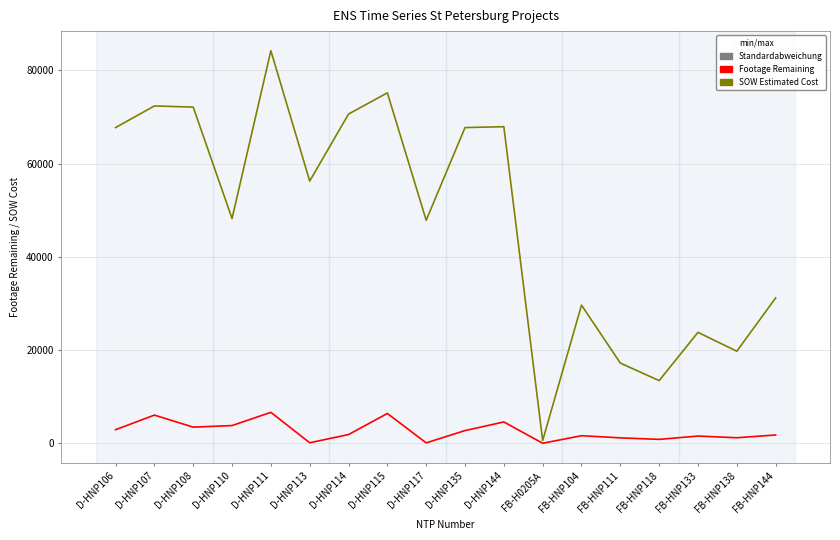

What is the difference between the highest and lowest values at D-HNP114?

68770.0